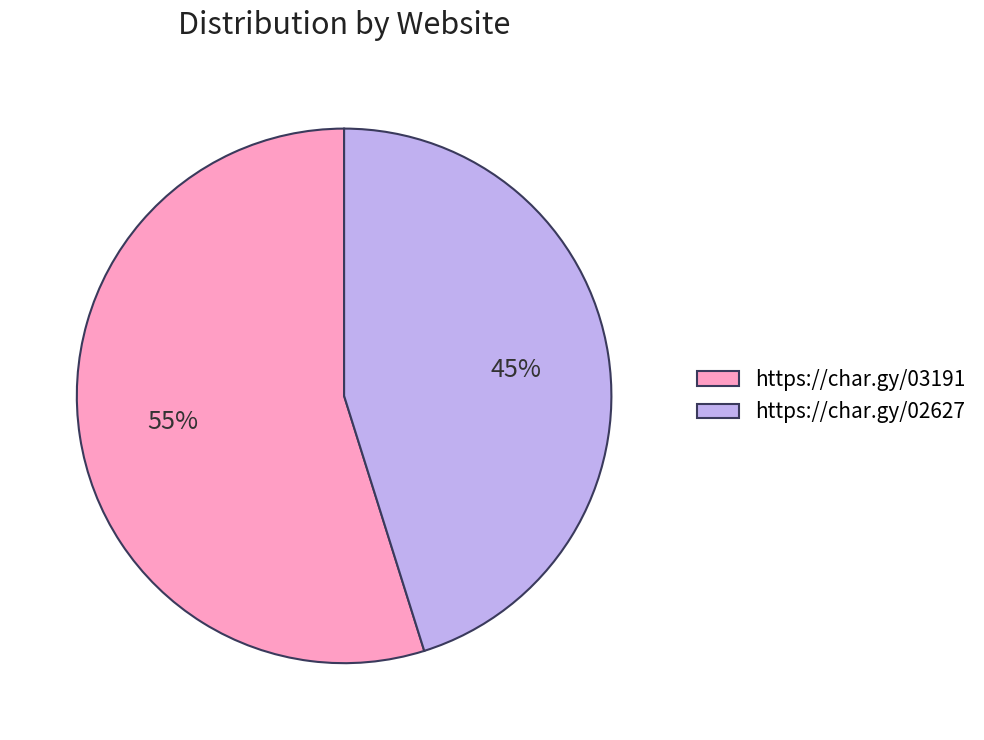

Rank the categories by value from highest to lowest.

https://char.gy/03191, https://char.gy/02627